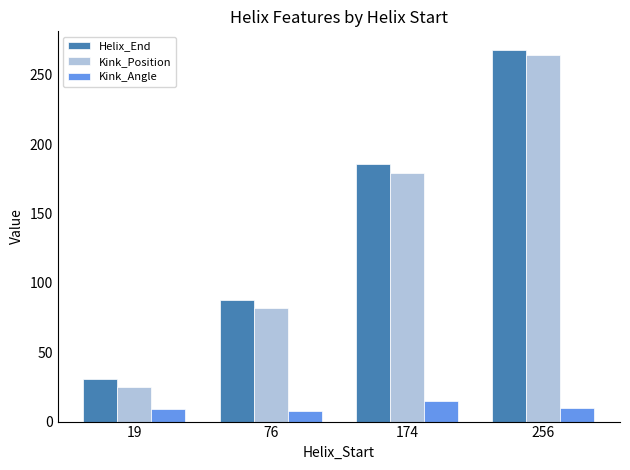

What is the lowest value of the Kink_Position series?

25.0